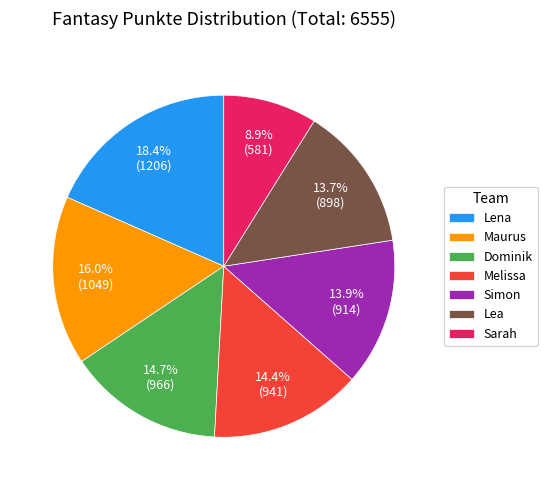

To the nearest percent, what portion does Lena represent?

18%